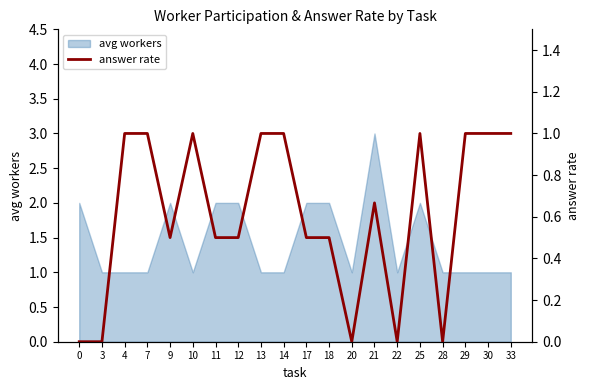

What is the highest value of the avg workers series?

3